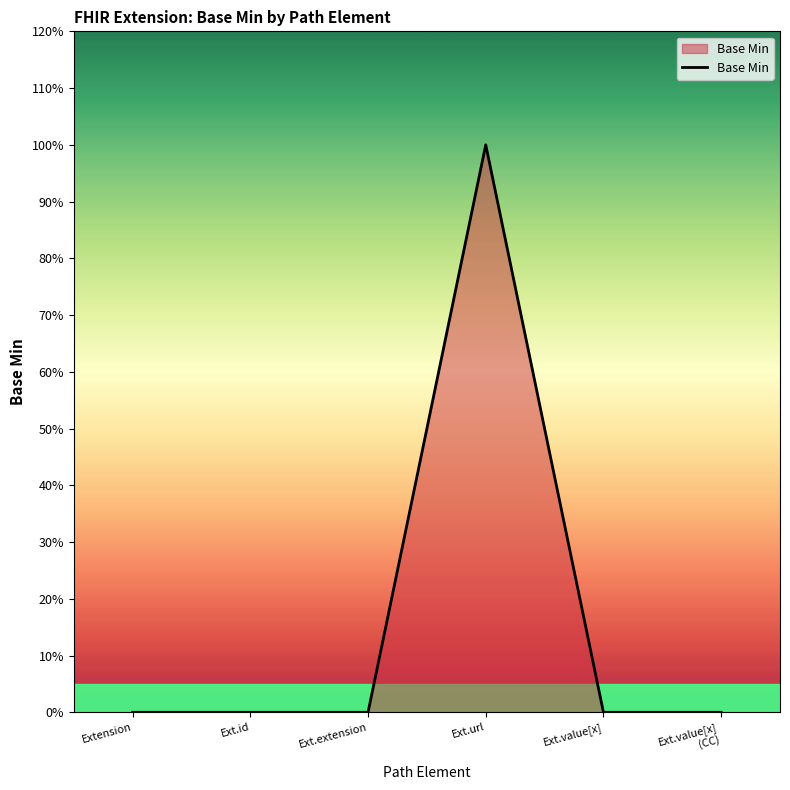

How many interior local peaks (higher than both neighbors) does the data have?

1